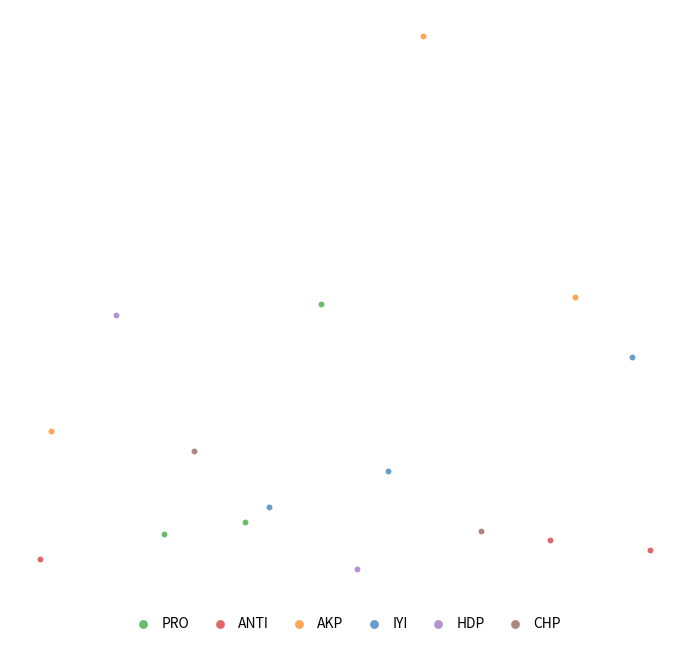

What are all the series names shown in the legend?

PRO, ANTI, AKP, IYI, HDP, CHP